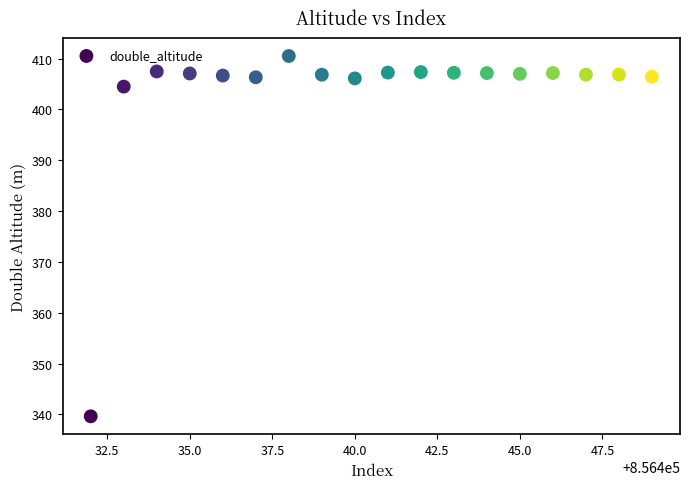

What is the range of Y values (max minus min)?

70.9